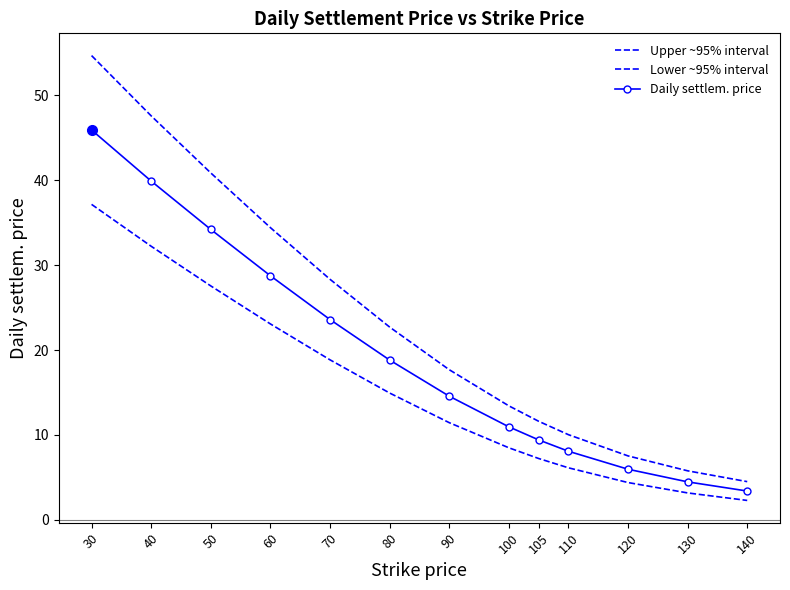

True or false: Upper ~95% interval and Lower ~95% interval intersect in this chart.

False